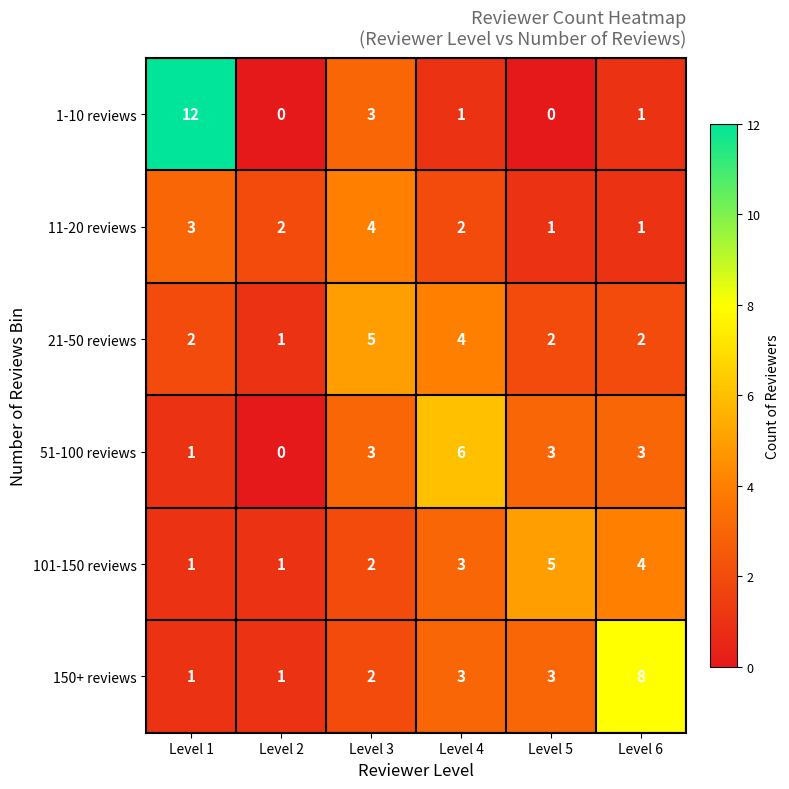

What value does the 11-20 reviews series have at Level 3?

4